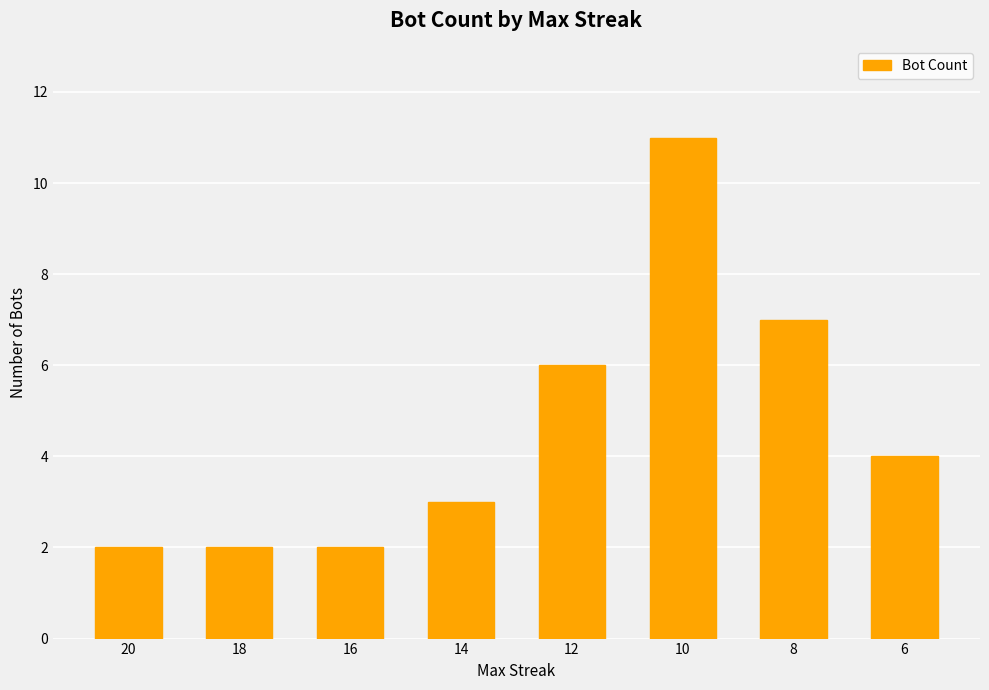

Approximately how many times larger is the value at 20 compared to 10?

0.2